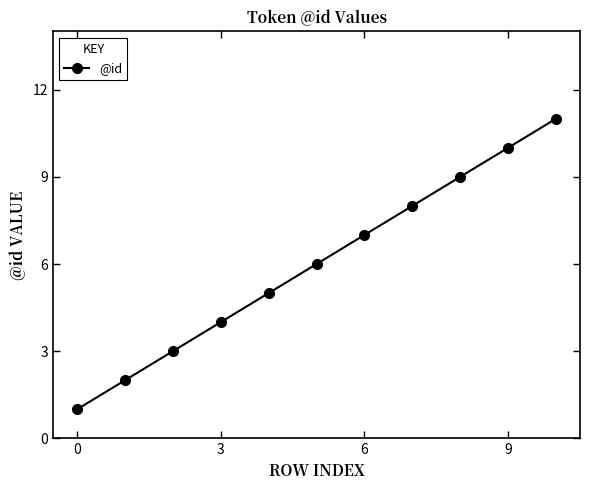

What is the difference between the maximum and minimum values?

10